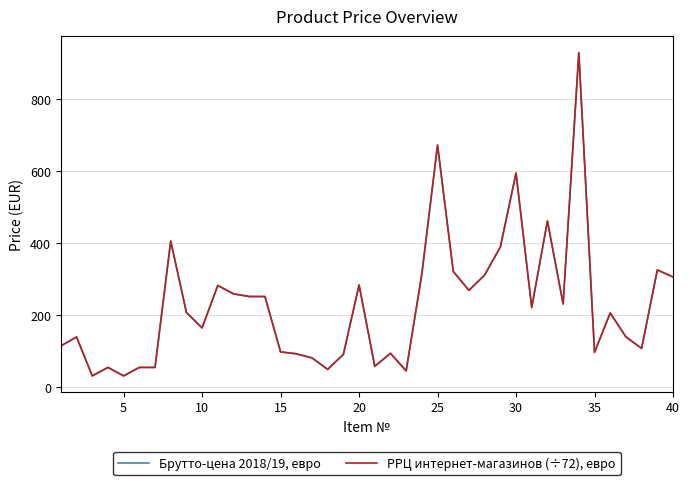

What is the maximum value shown in the chart?

930.6